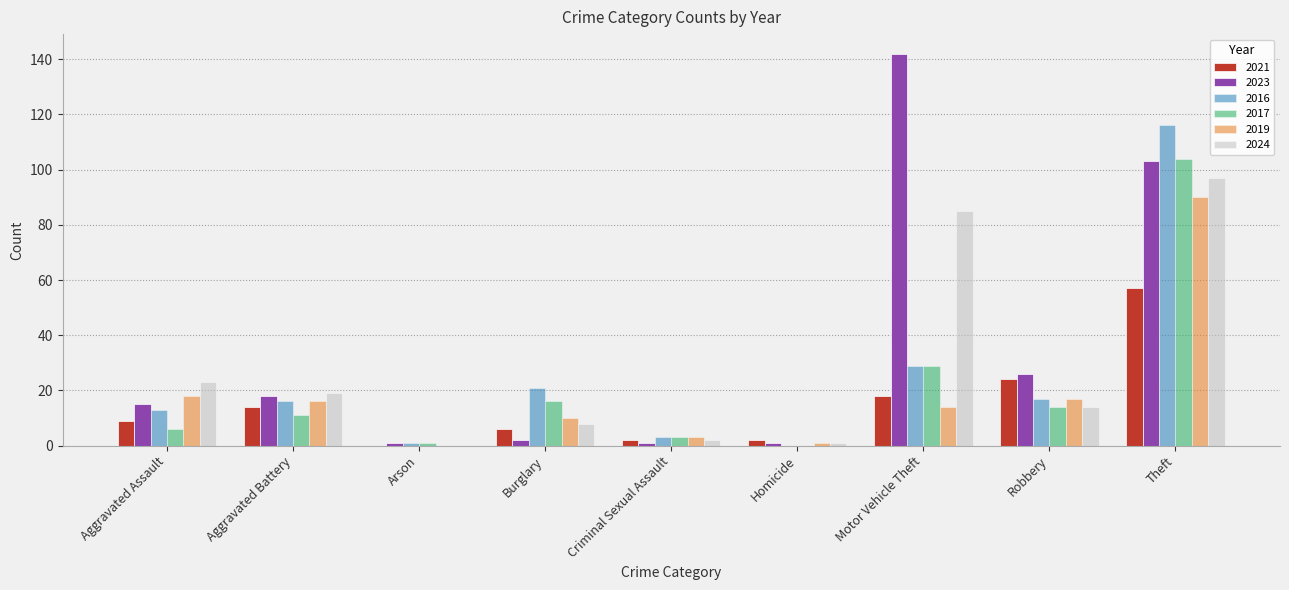

At which category does the chart reach its peak across all series?

Motor Vehicle Theft